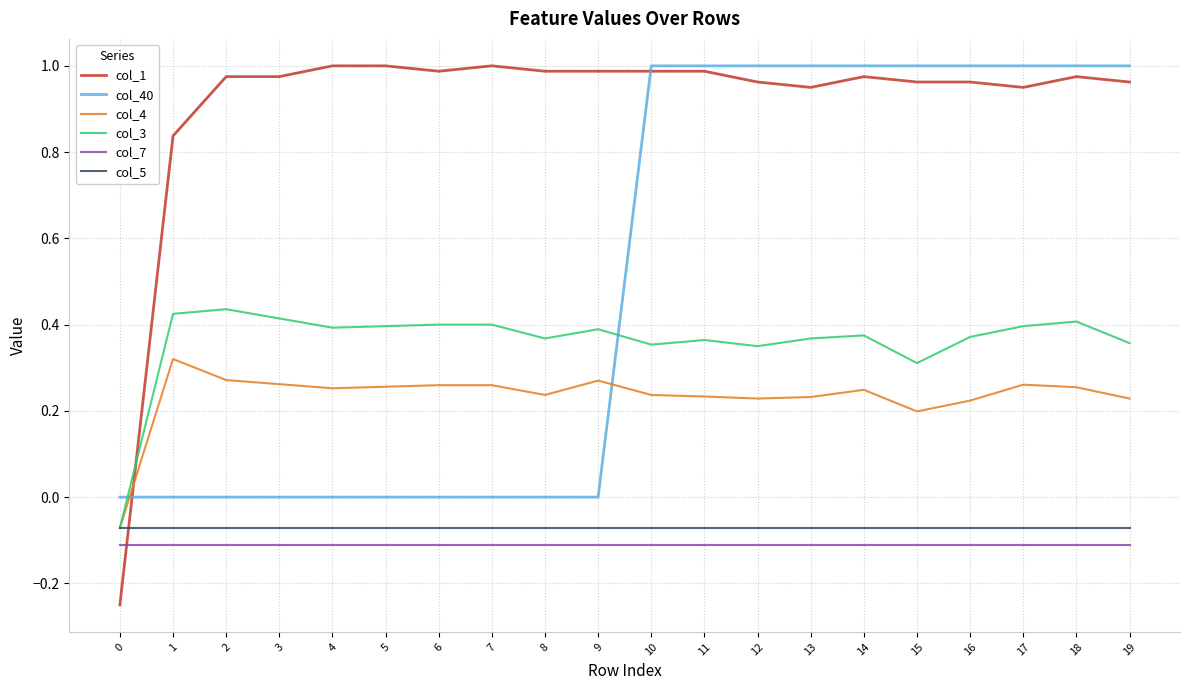

What is the total value across all series at 5?

1.5